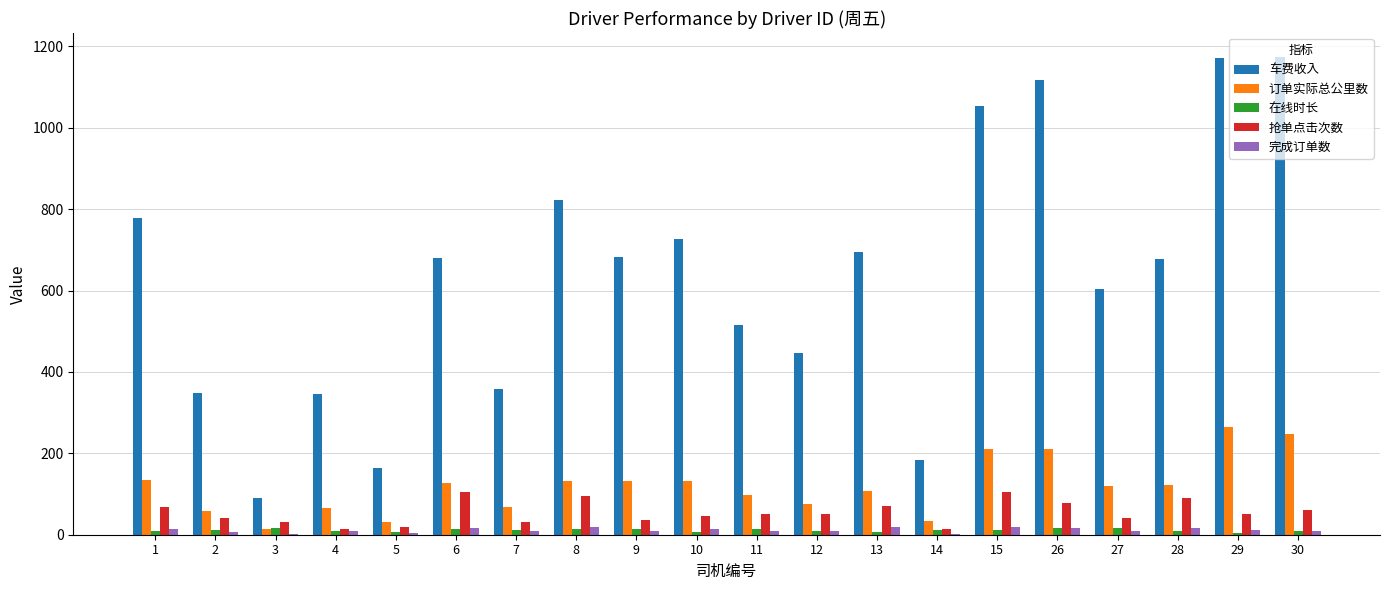

What is the highest value of the 抢单点击次数 series?

105.0